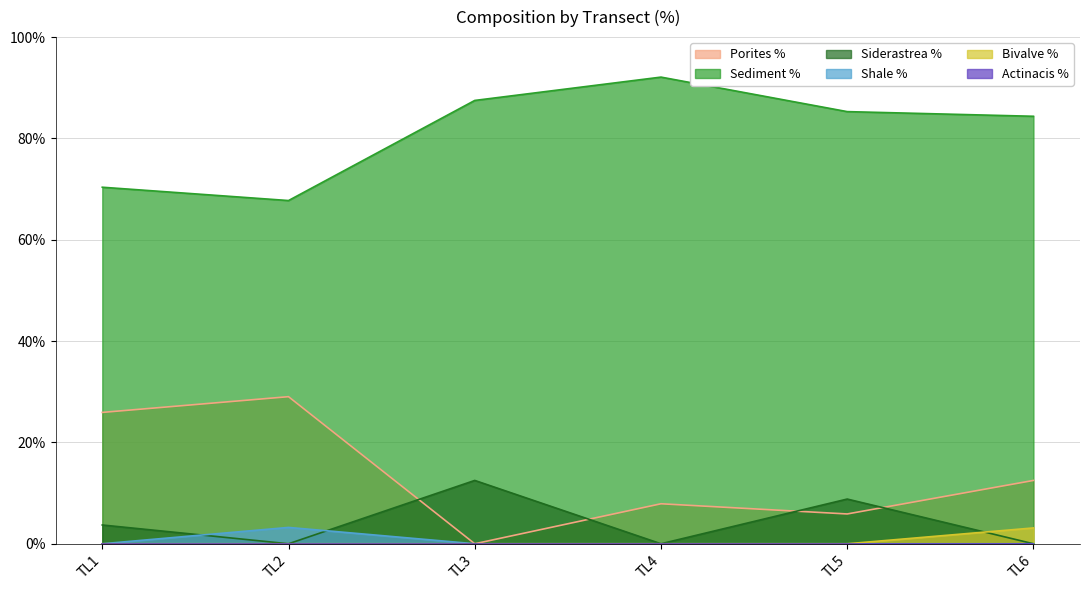

How many data points in Sediment % are less than 85?

3